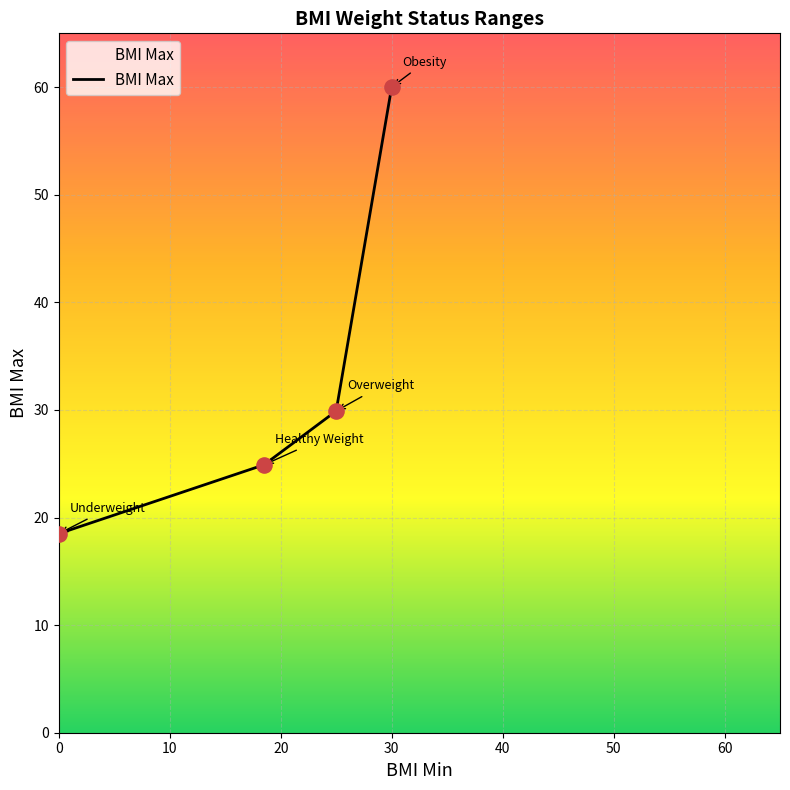

What is the maximum value shown in the chart?

60.0